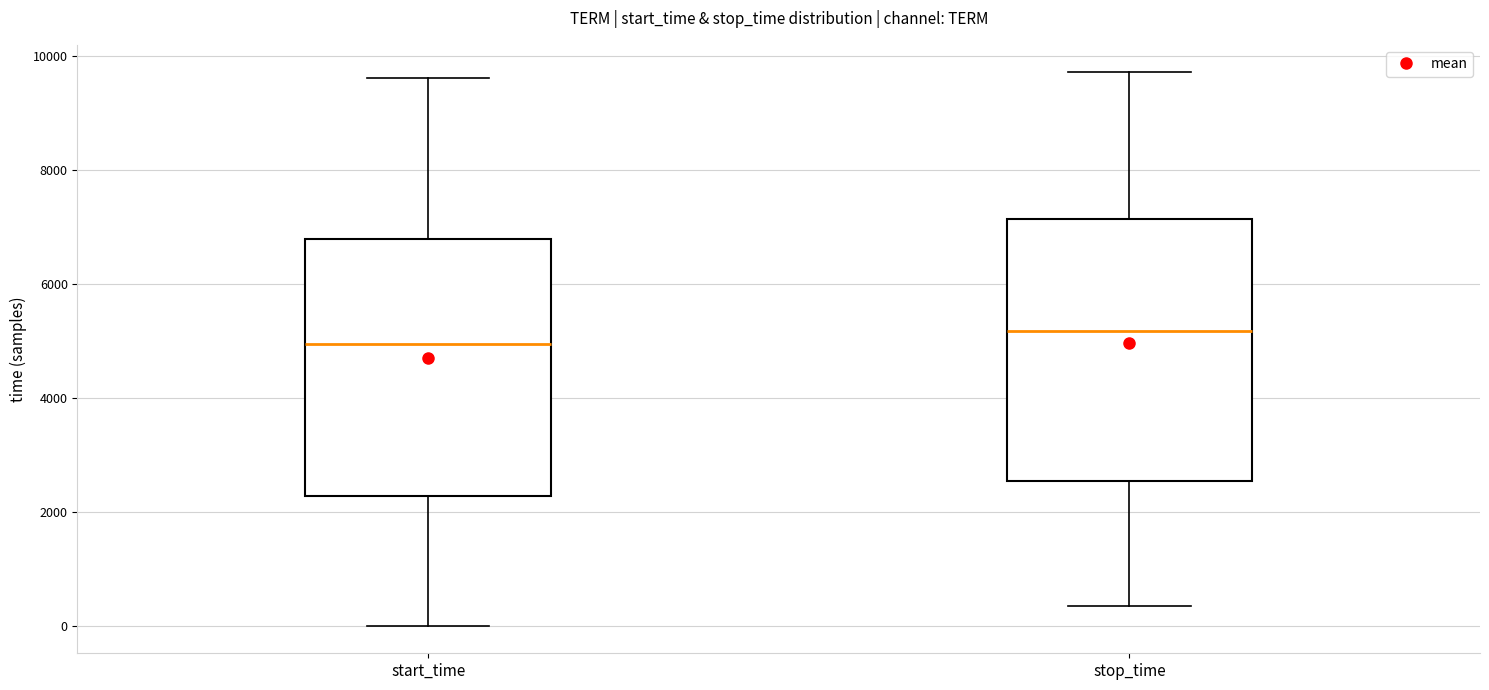

Which box has the highest median line?

stop_time